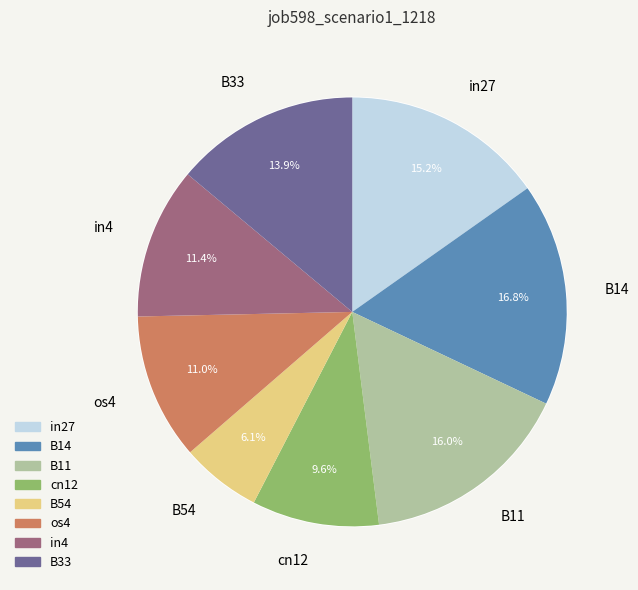

What percentage do os4 and B33 together represent?

24.9%